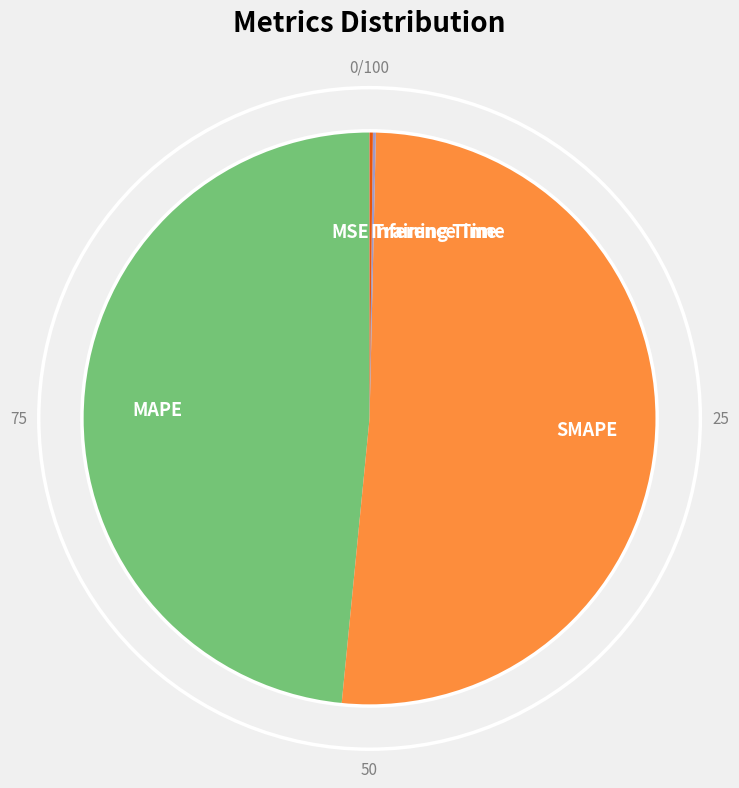

True or false: MAPE accounts for 59% of the total.

False